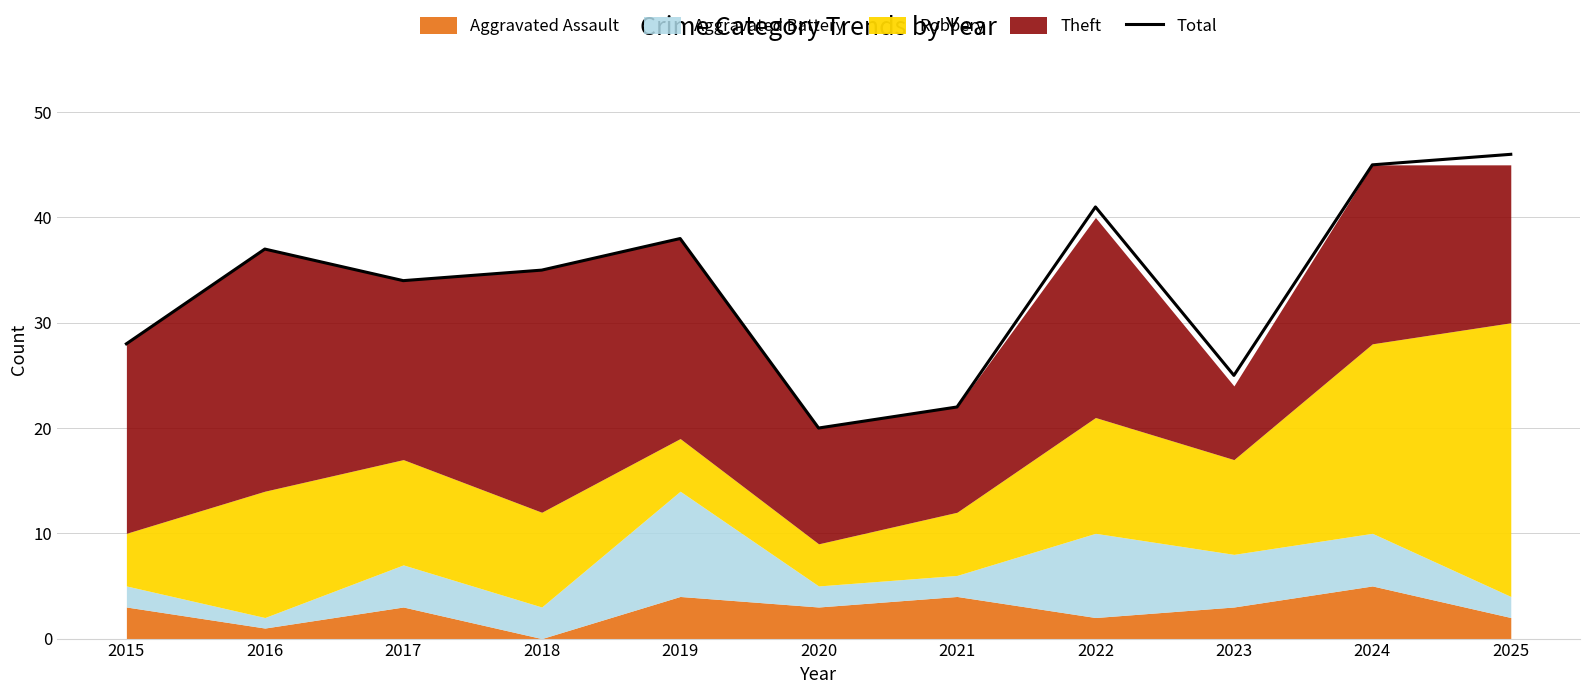

What is the change in value from 2020 to 2024?

+25